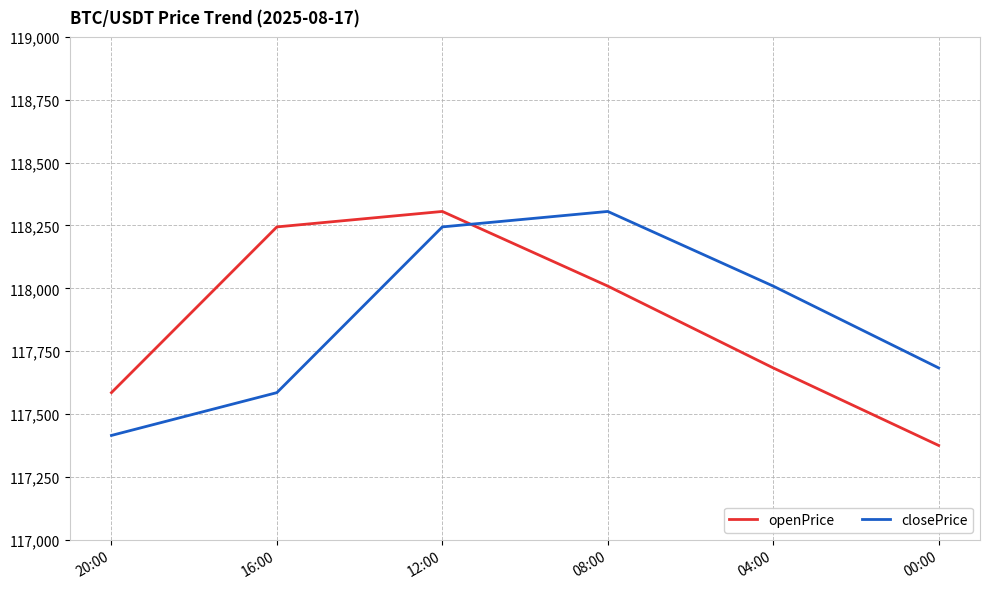

What is the difference between the maximum and minimum values in the closePrice series?

891.0